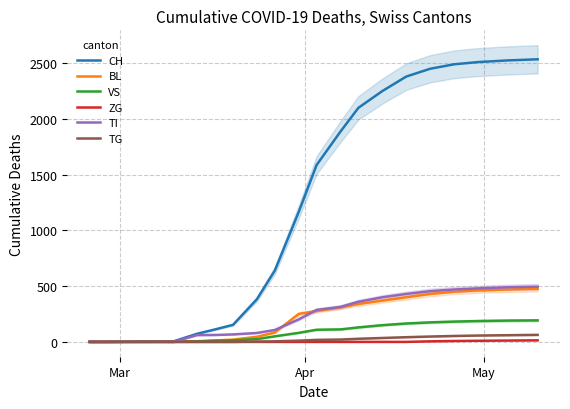

What are all the series names shown in the legend?

CH, BL, VS, ZG, TI, TG